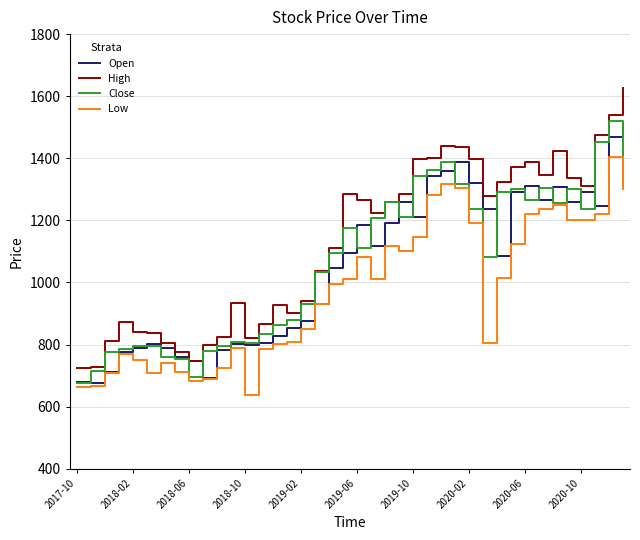

True or false: Low and High cross at least once.

False